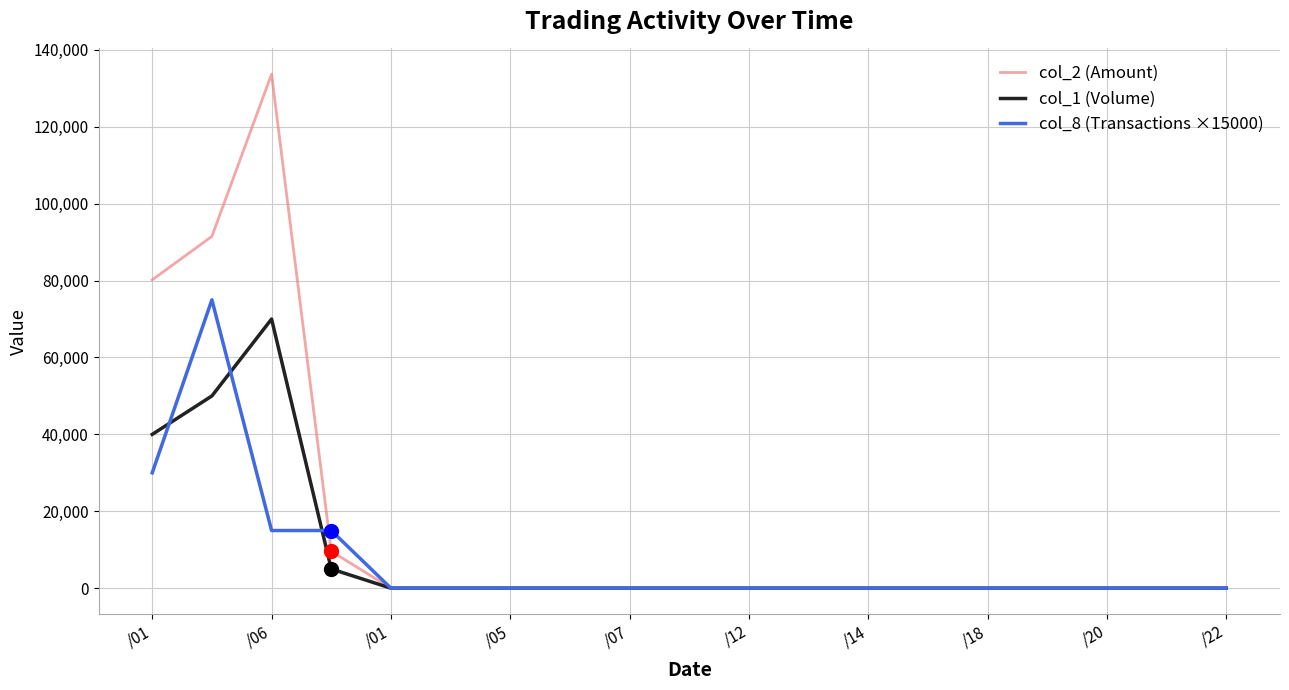

Which series has the largest range (max minus min)?

col_2 (Amount)